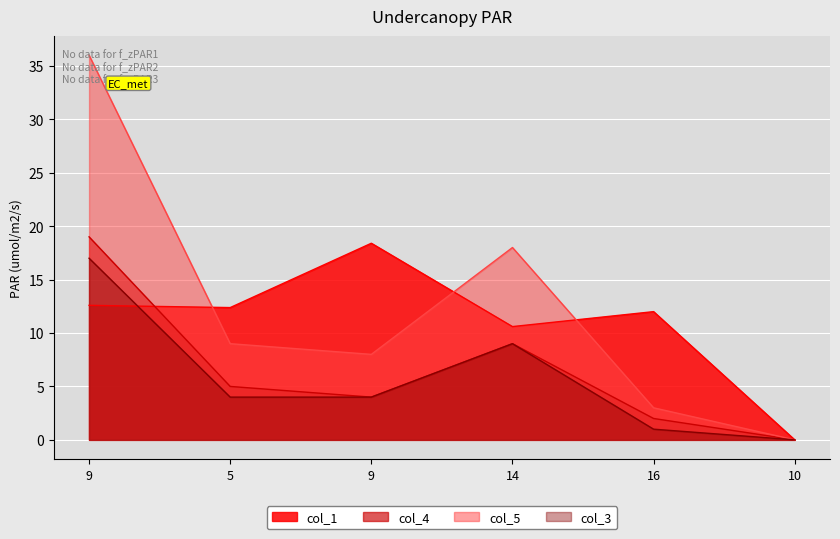

How many data points in col_1 are above 12?

3